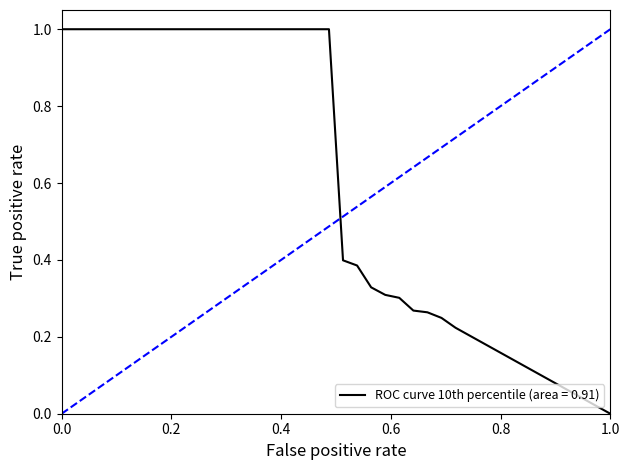

What is the greatest value displayed?

1.0